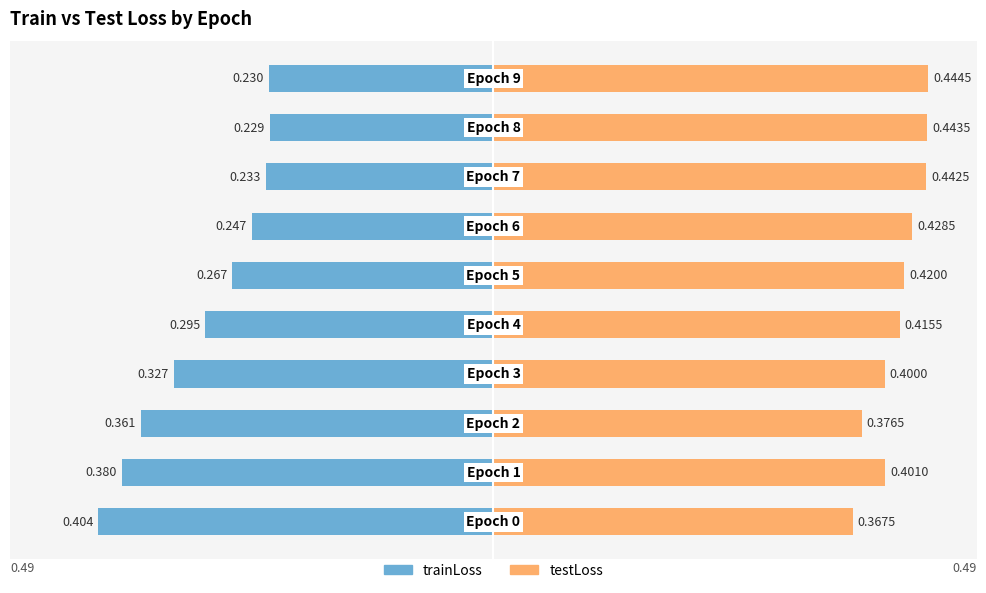

Reading left to right, what are all the values shown in this chart?

trainLoss: -0.4	-0.4	-0.4	-0.3	-0.3	-0.3	-0.2	-0.2	-0.2	-0.2
testLoss: 0.4	0.4	0.4	0.4	0.4	0.4	0.4	0.4	0.4	0.4